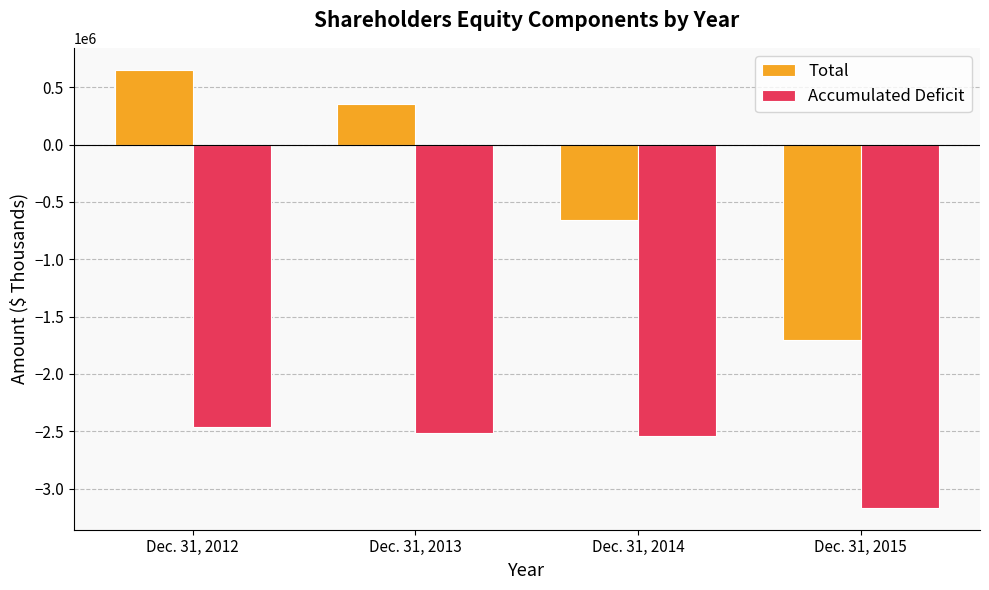

What is the approximate value of Total at Dec. 31, 2012?

652991